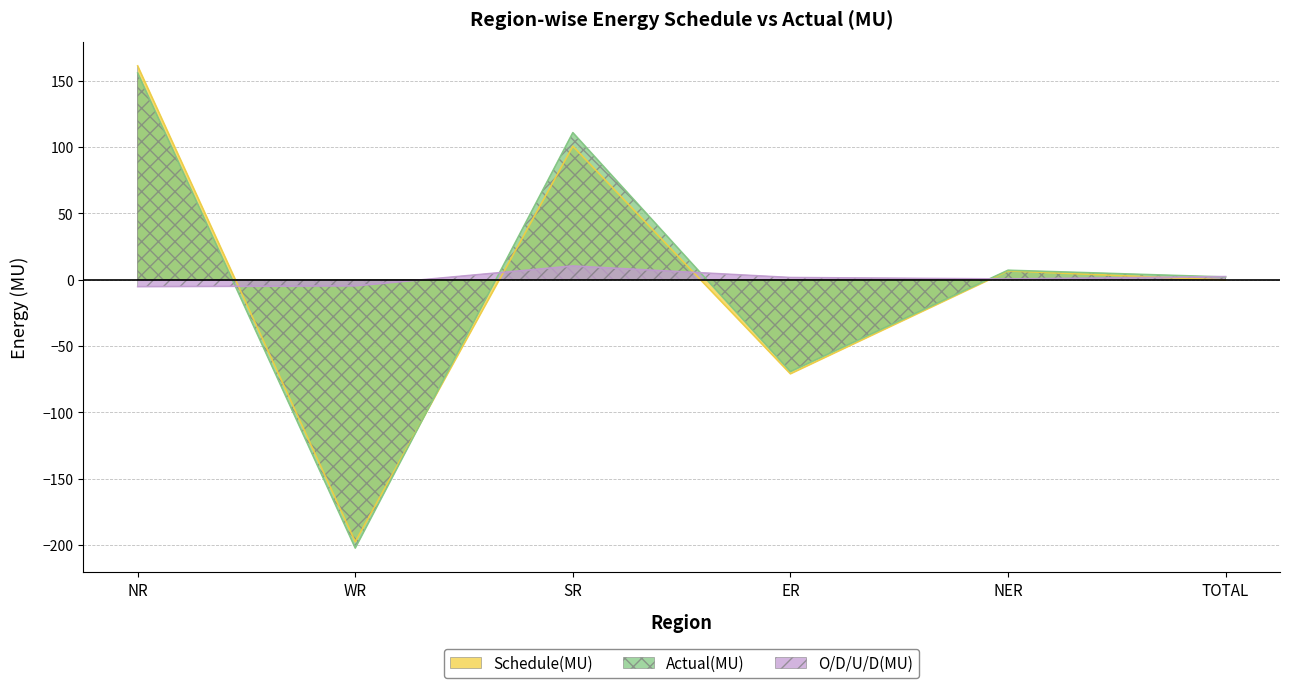

How many negative values does the Schedule(MU) series have?

3